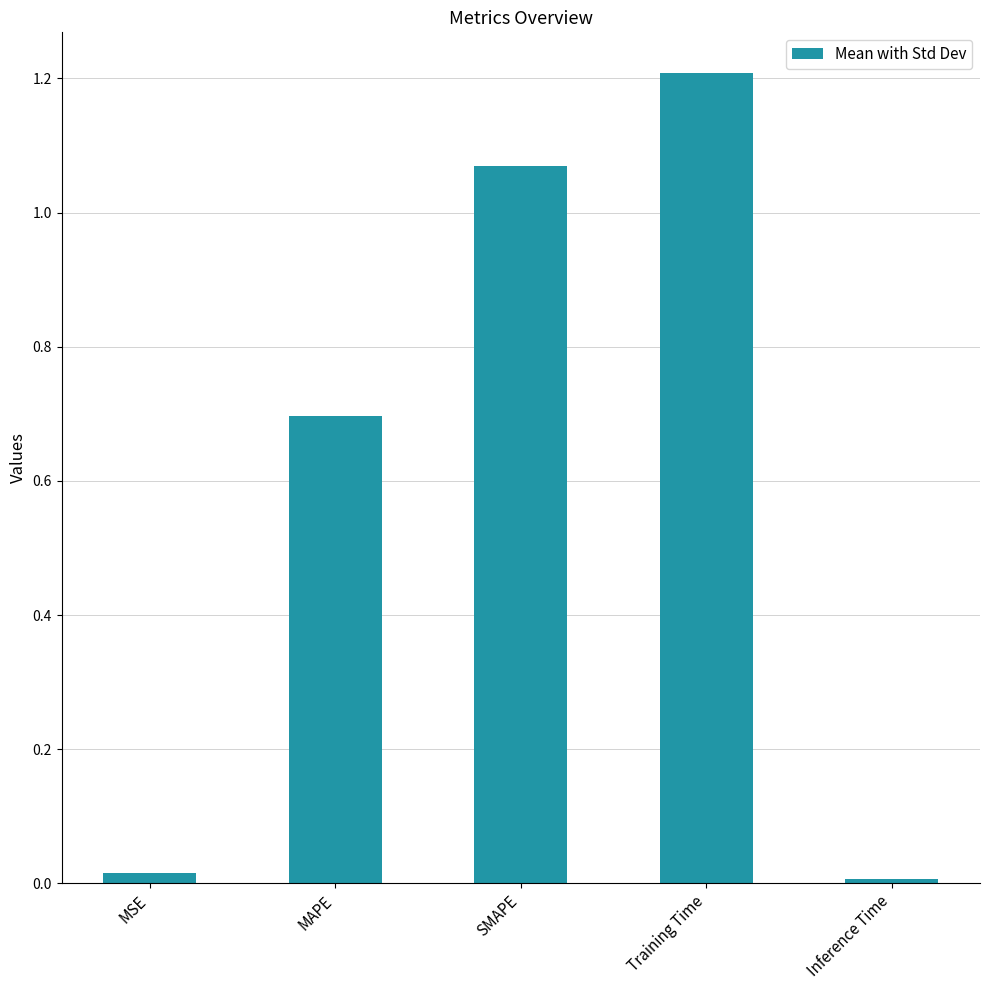

What is the label of the 3rd bar from the right?

SMAPE